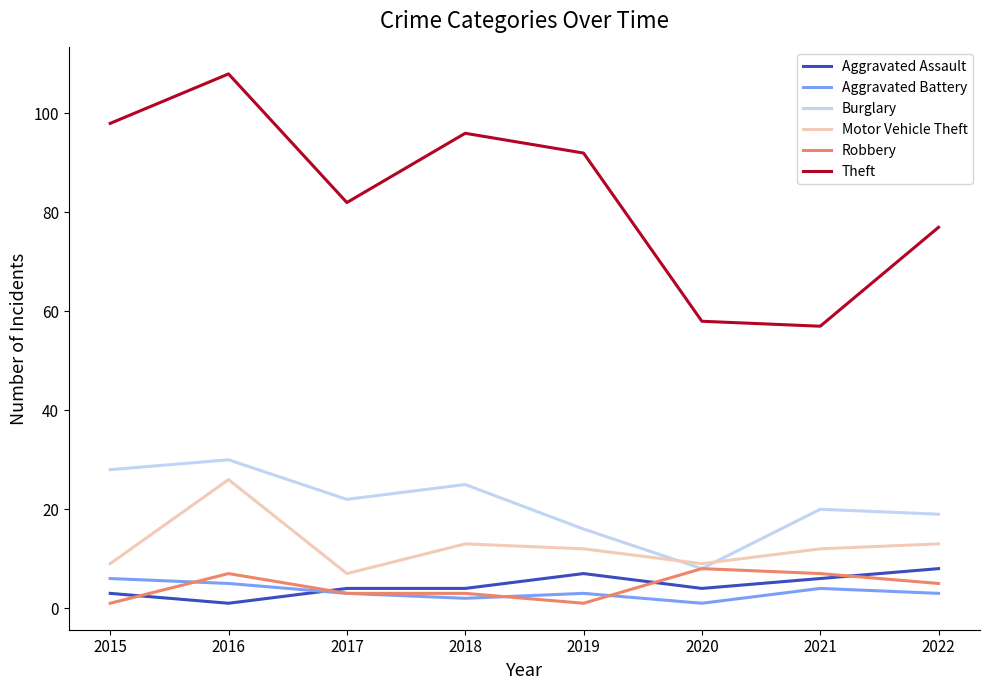

Is the value of Aggravated Battery at 2015 greater than the value of Theft at 2017?

No